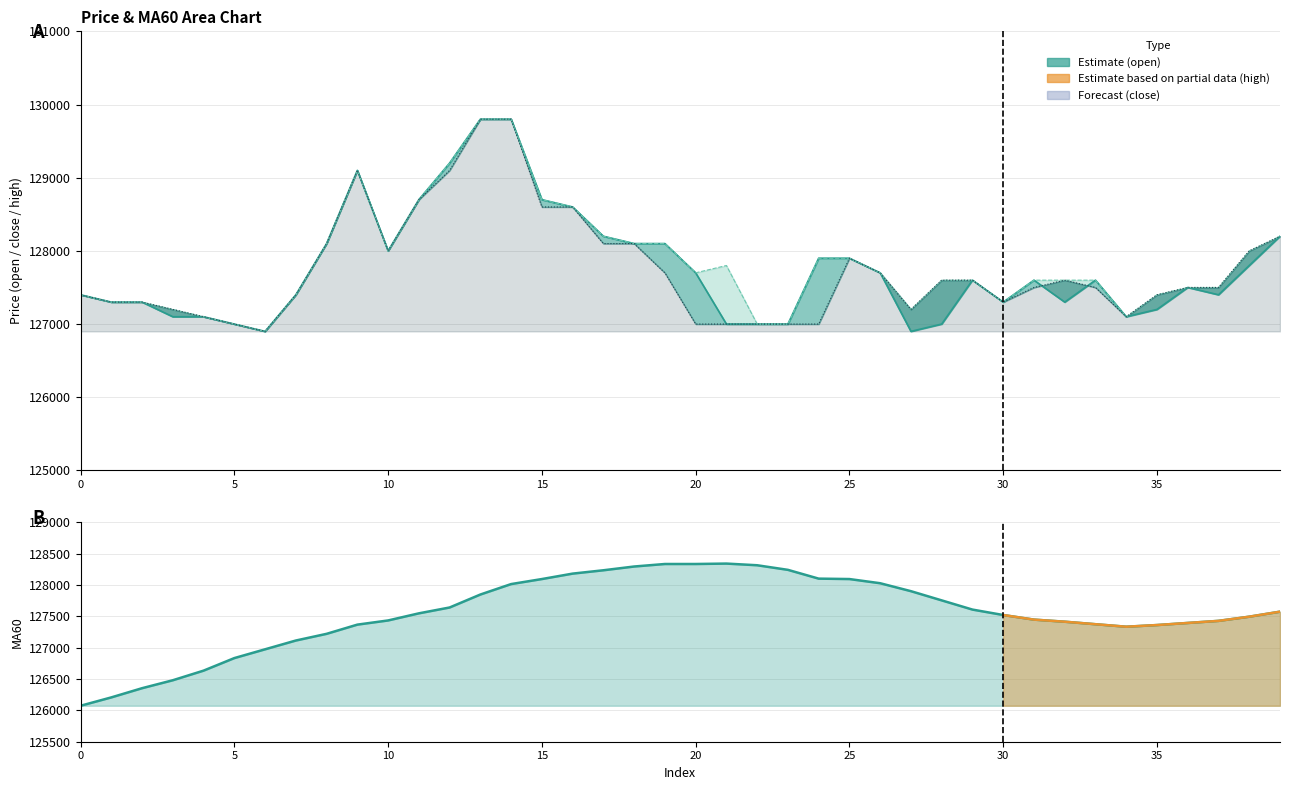

How many interior local peaks does the MA60 series have?

1